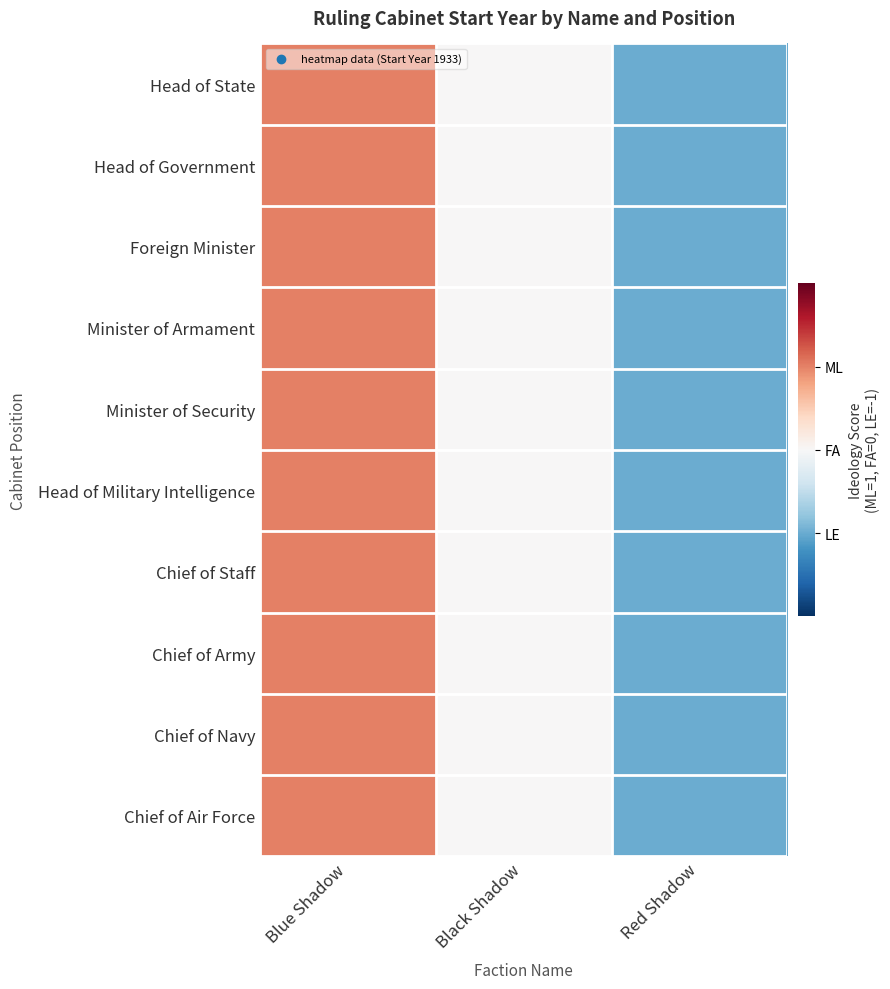

Reading right to left, what are all the values shown in this chart?

Head of State: Red Shadow=-1	Black Shadow=0	Blue Shadow=1
Head of Government: Red Shadow=-1	Black Shadow=0	Blue Shadow=1
Foreign Minister: Red Shadow=-1	Black Shadow=0	Blue Shadow=1
Minister of Armament: Red Shadow=-1	Black Shadow=0	Blue Shadow=1
Minister of Security: Red Shadow=-1	Black Shadow=0	Blue Shadow=1
Head of Military Intelligence: Red Shadow=-1	Black Shadow=0	Blue Shadow=1
Chief of Staff: Red Shadow=-1	Black Shadow=0	Blue Shadow=1
Chief of Army: Red Shadow=-1	Black Shadow=0	Blue Shadow=1
Chief of Navy: Red Shadow=-1	Black Shadow=0	Blue Shadow=1
Chief of Air Force: Red Shadow=-1	Black Shadow=0	Blue Shadow=1